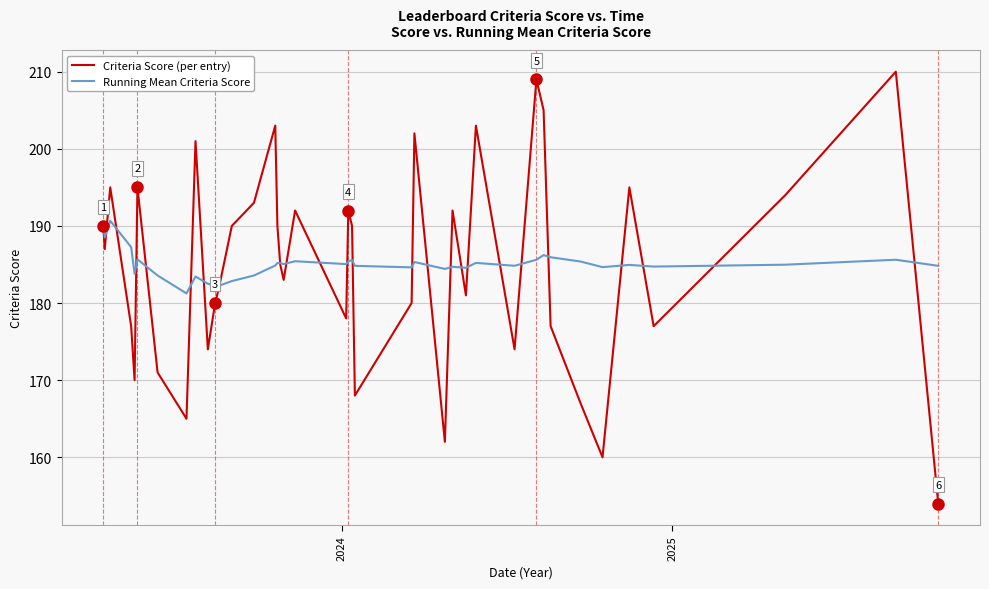

What is the highest value of the Running Mean Criteria Score series?

190.7